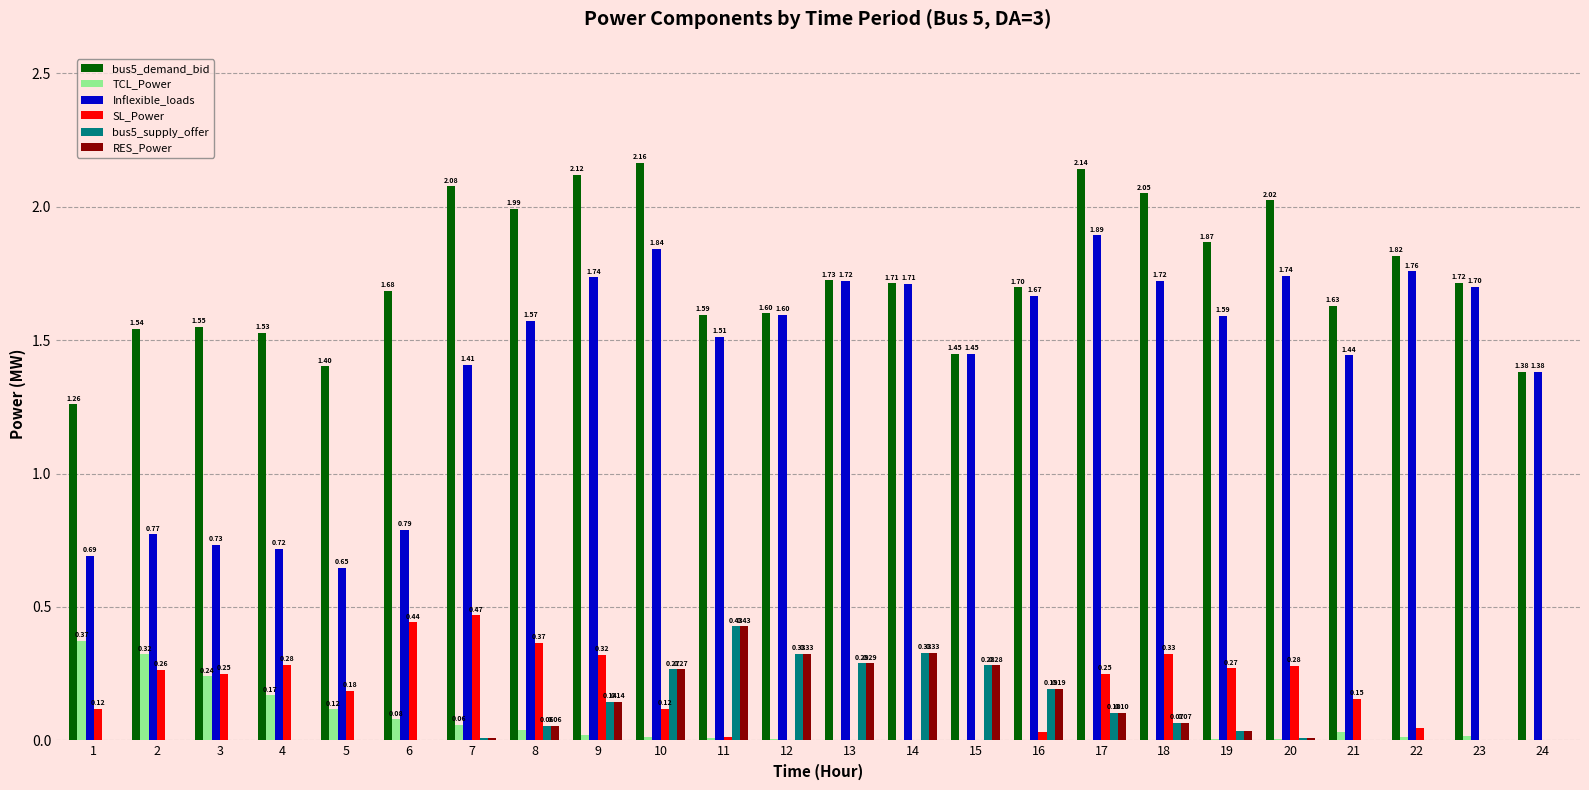

Is the value of Inflexible_loads at 6 greater than the value of TCL_Power at 17?

Yes